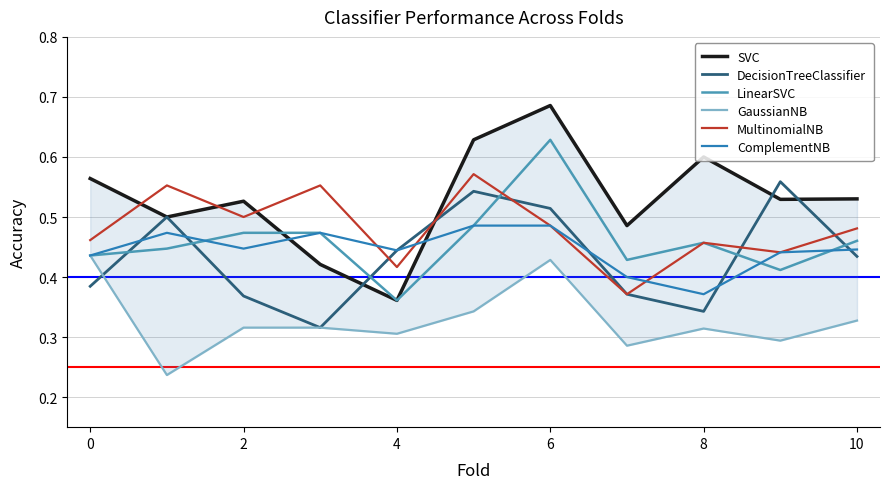

Which category has the lowest value in the LinearSVC series?

4